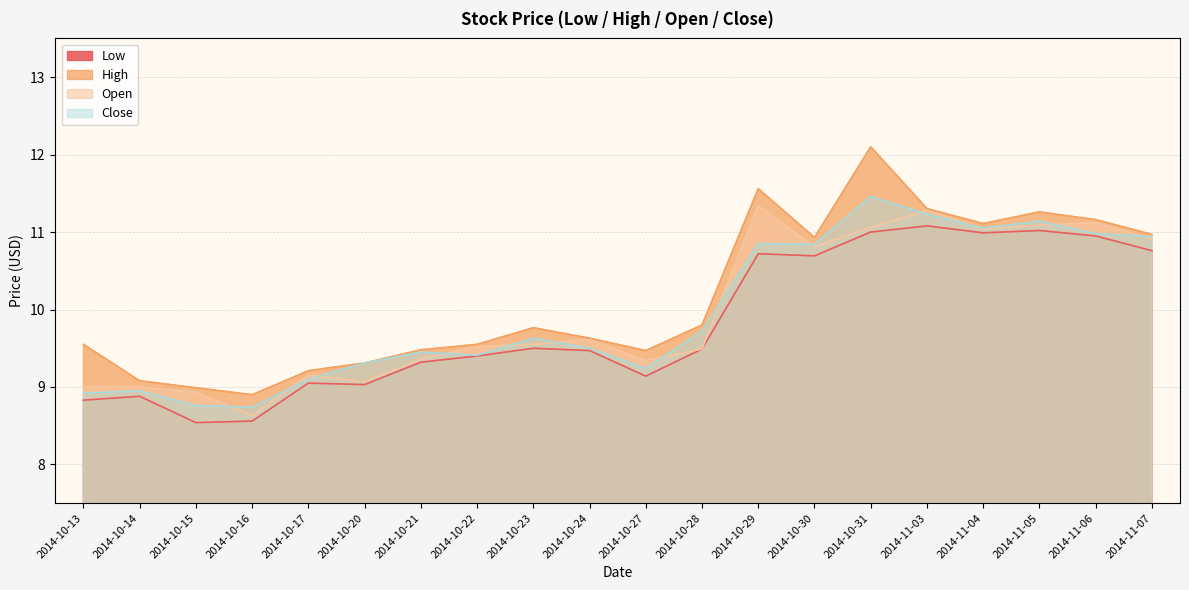

At which category does Close reach its first local peak?

2014-10-14